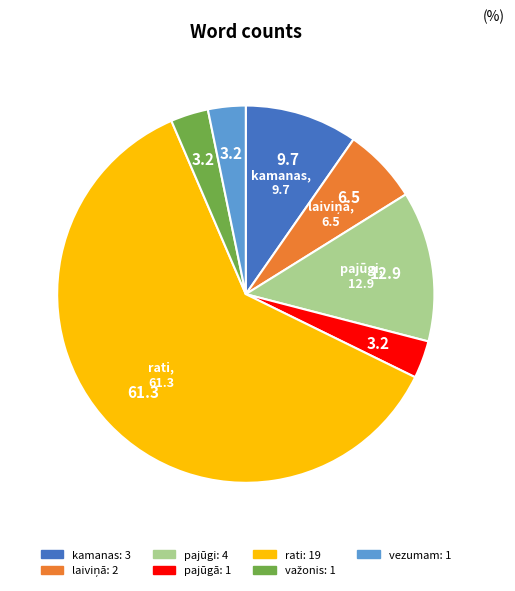

Which has a higher value, kamanas or vezumam?

kamanas